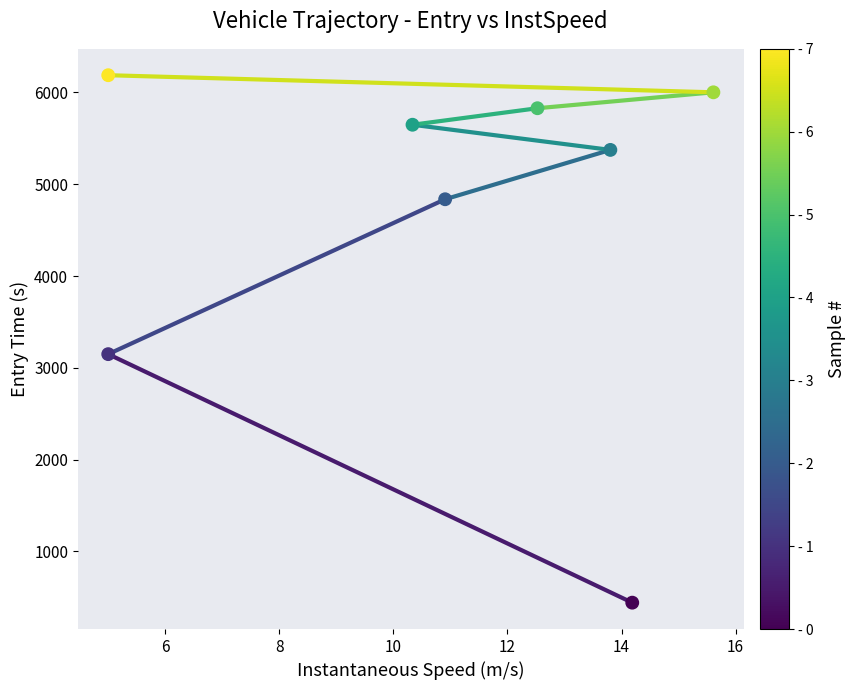

What is the average X value?

10.9